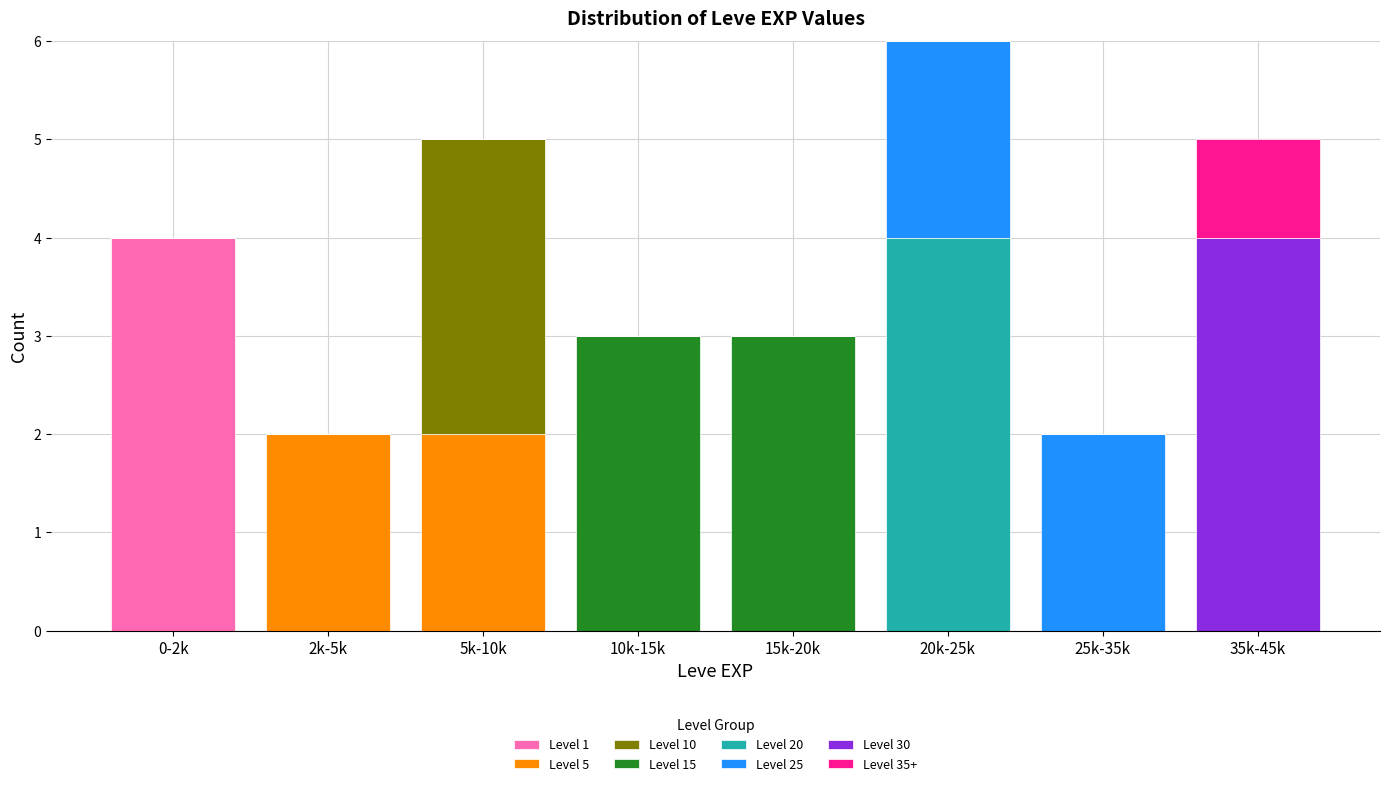

Which category has the highest value in the Level 1 series?

0-2k